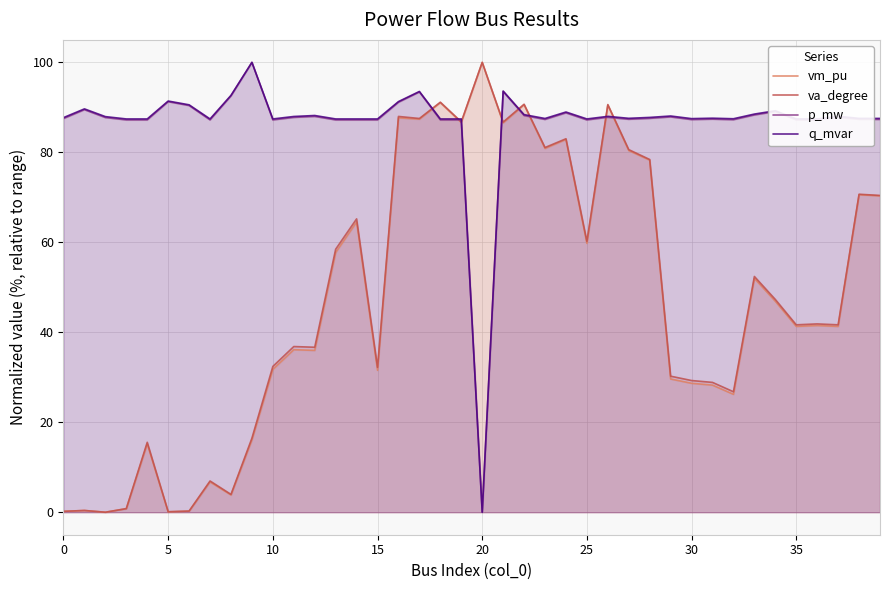

Which series has the largest total across all categories?

q_mvar